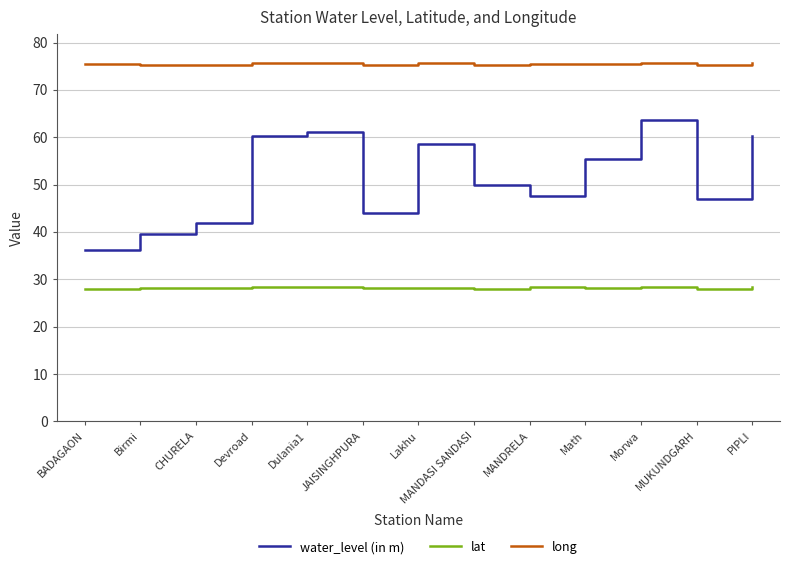

List the series in order of their peak value, lowest first.

lat, water_level (in m), long